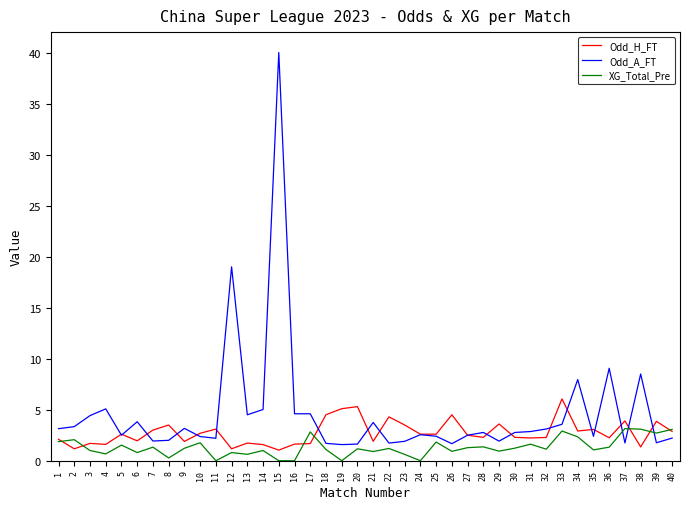

At which category is the sum across all series the highest?

15